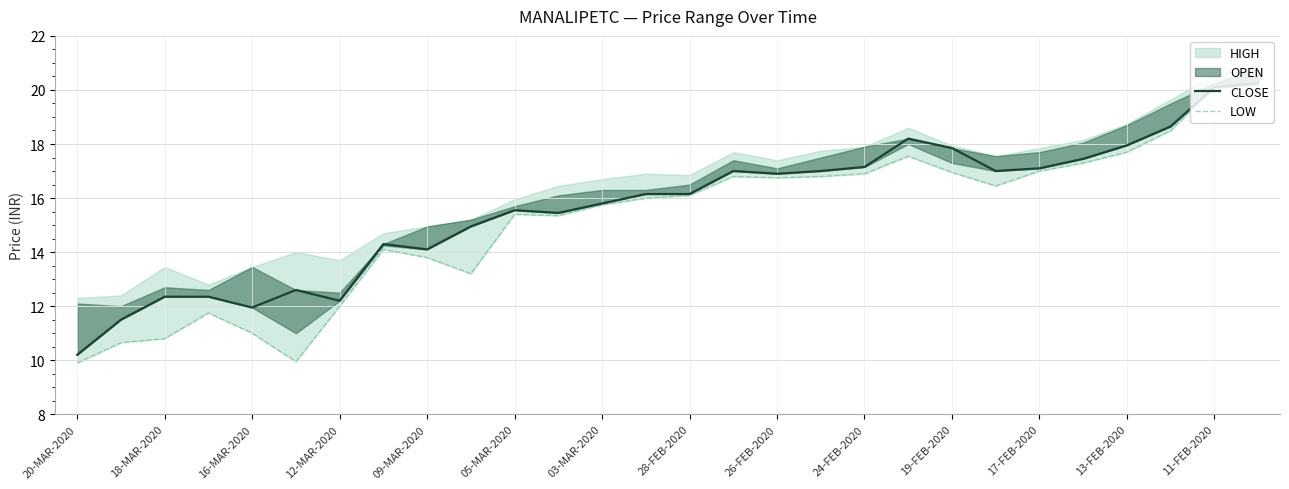

True or false: CLOSE and LOW cross at least once.

False